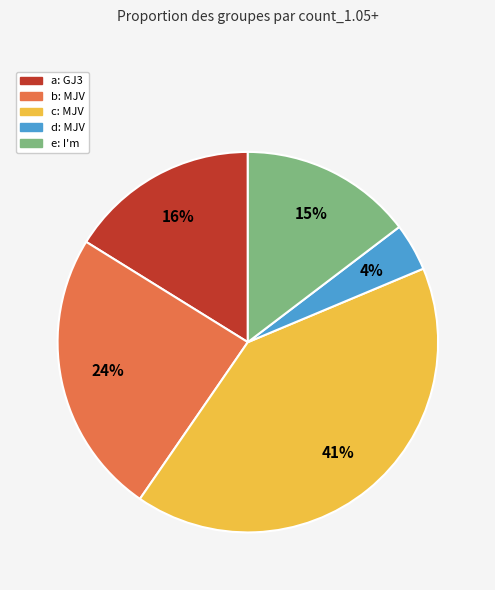

Does any single category account for the majority?

No